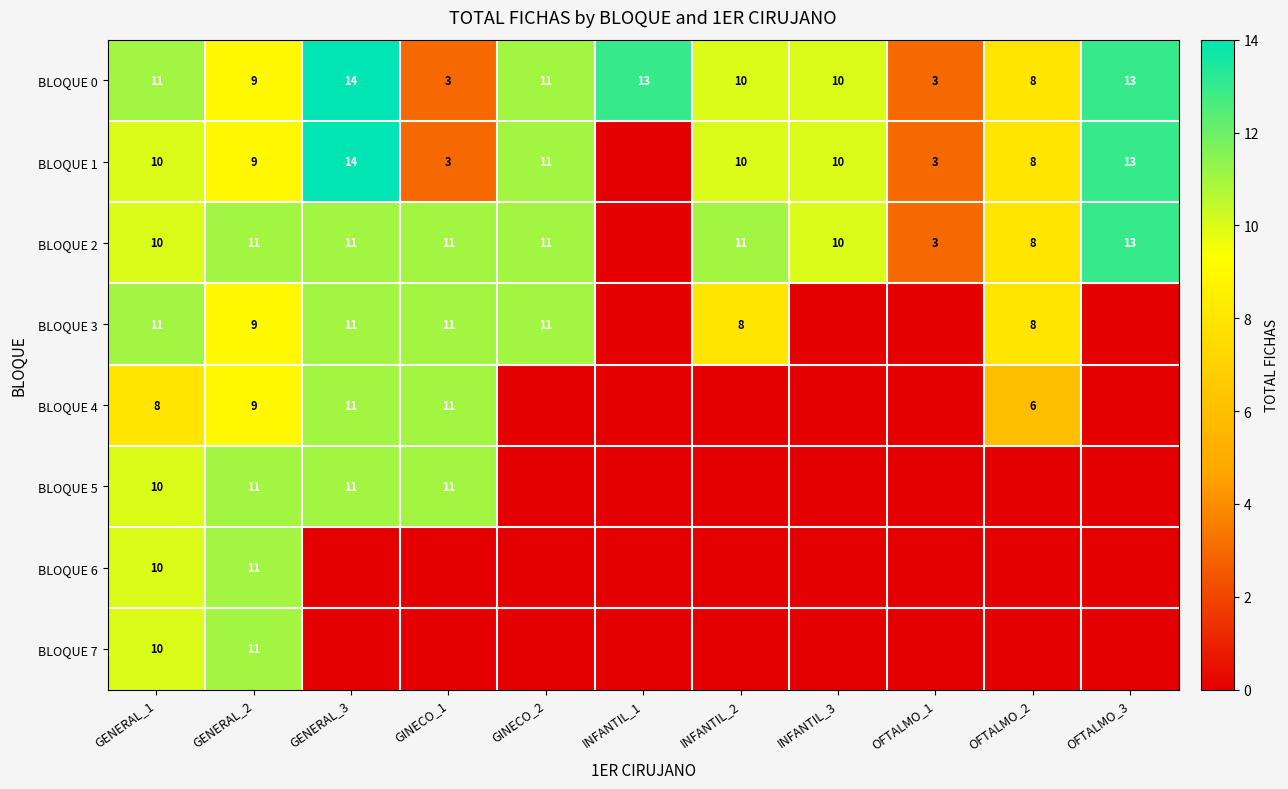

Count the number of categories in the chart.

11